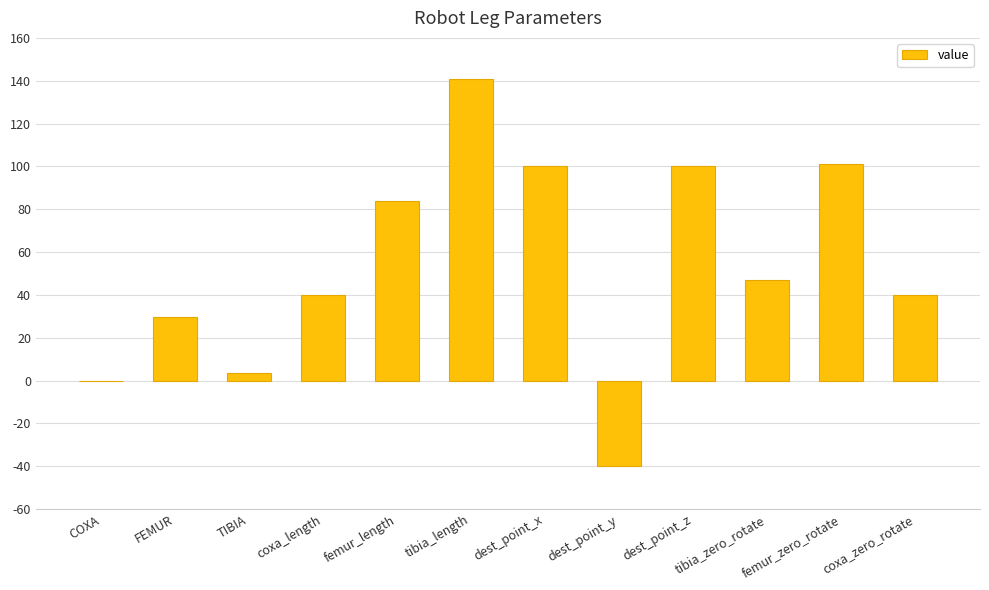

At which label is the value closest to 50?

tibia_zero_rotate